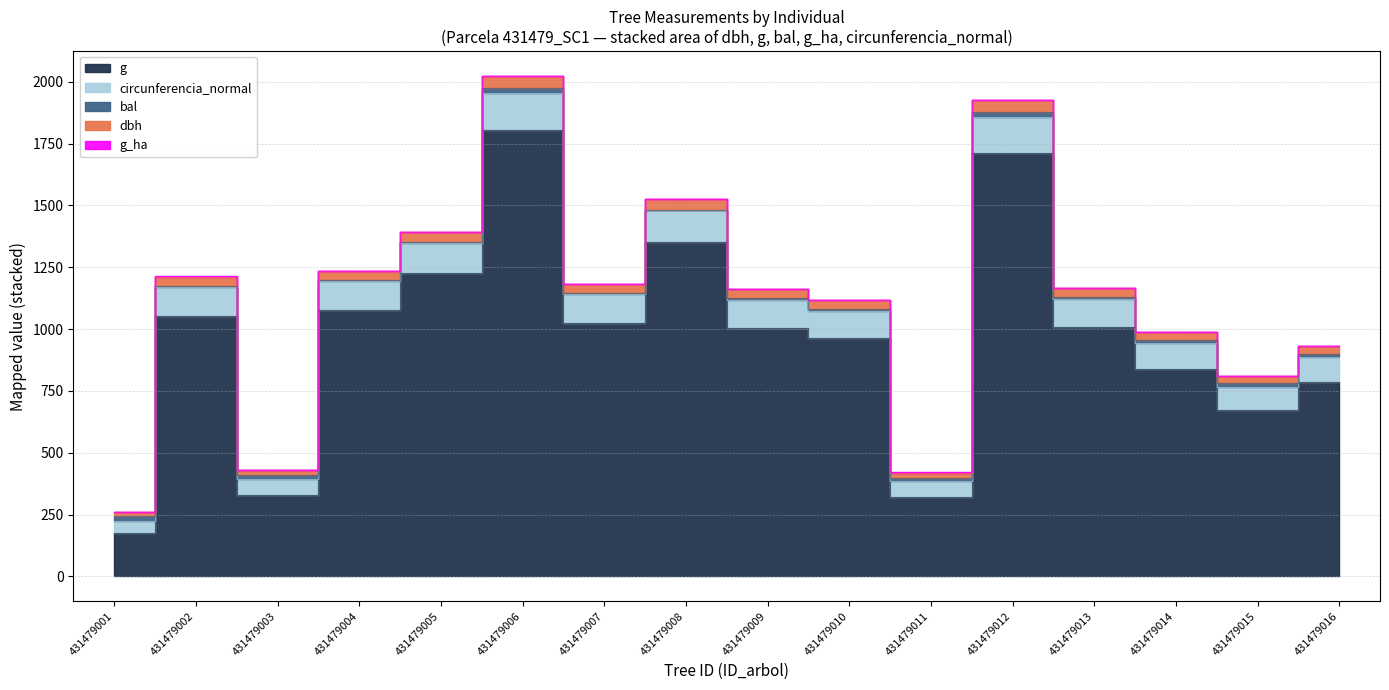

True or false: dbh and g intersect in this chart.

False